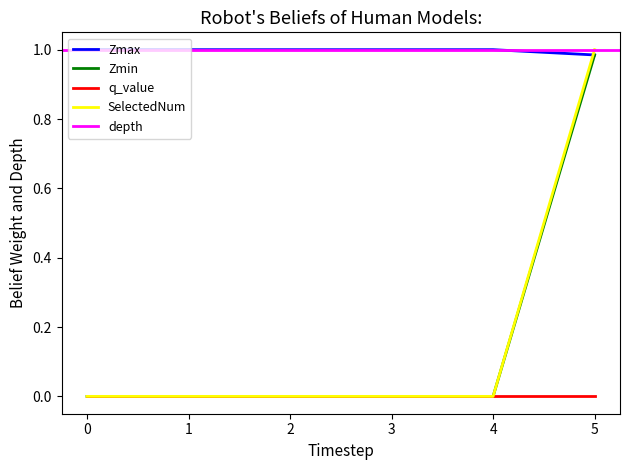

True or false: Zmin has more than 0 interior local peaks.

False